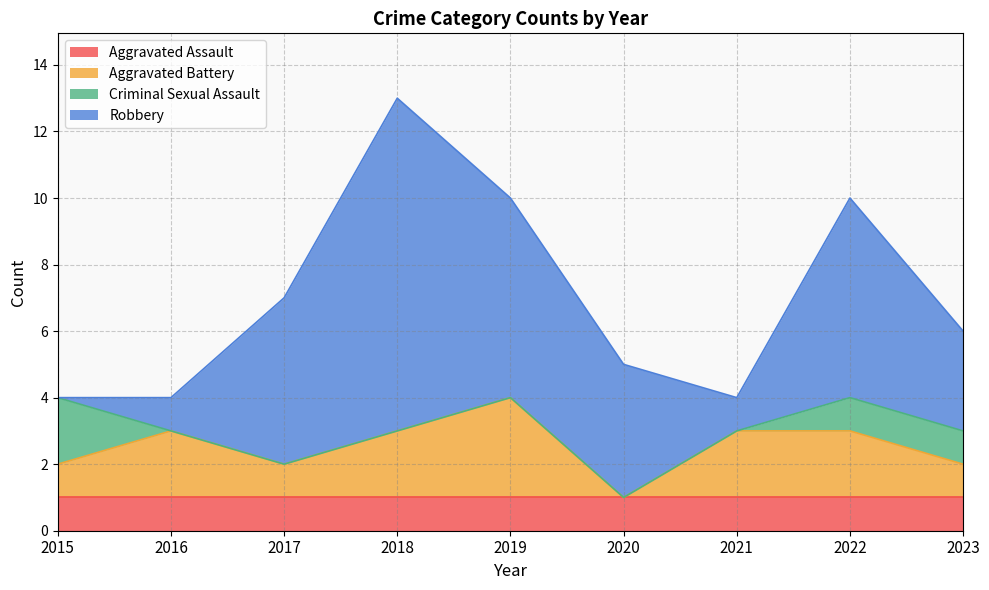

Reading left to right, transcribe all the data shown in this chart.

Aggravated Assault: 1	1	1	1	1	1	1	1	1
Aggravated Battery: 1	2	1	2	3	0	2	2	1
Criminal Sexual Assault: 2	0	0	0	0	0	0	1	1
Robbery: 0	1	5	10	6	4	1	6	3